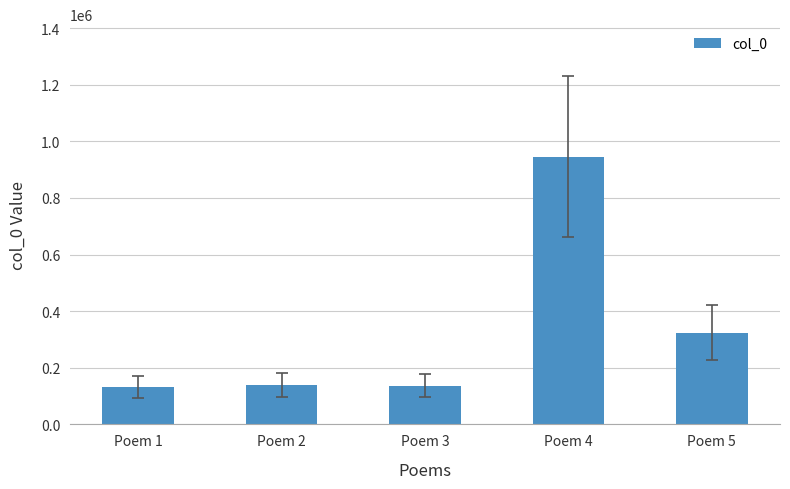

Count the number of data series in this chart.

1